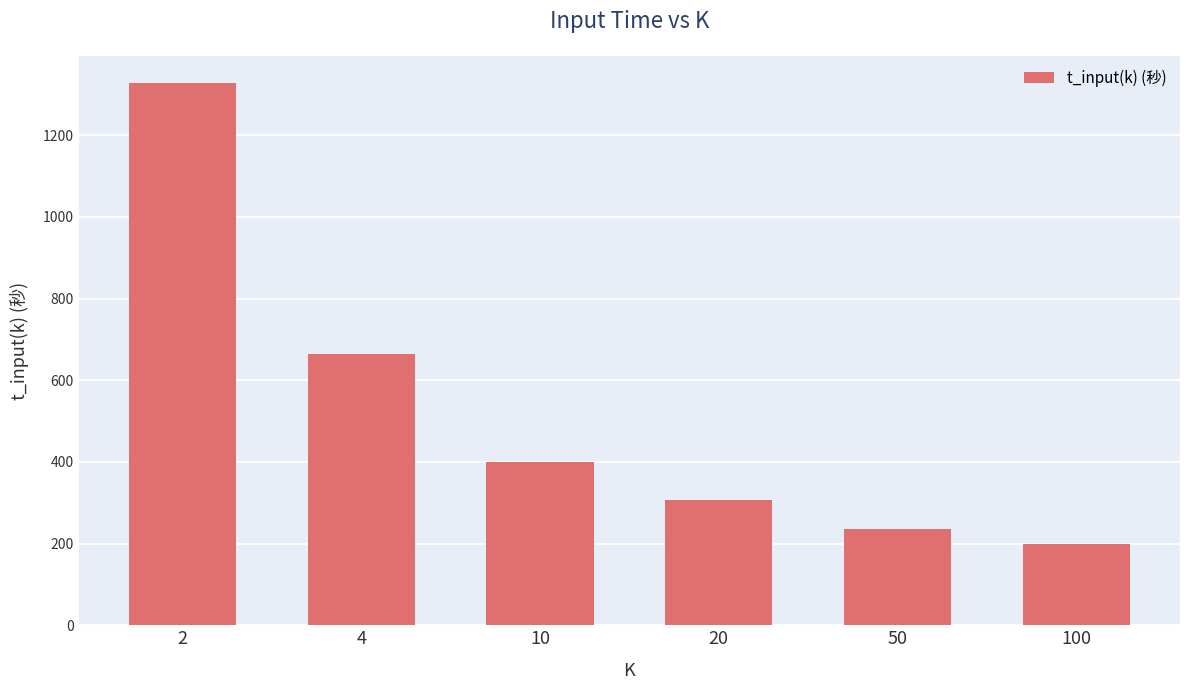

Reading left to right, transcribe all the data shown in this chart.

2=1328.3	4=664.2	10=400.2	20=307.5	50=235.5	100=200.1